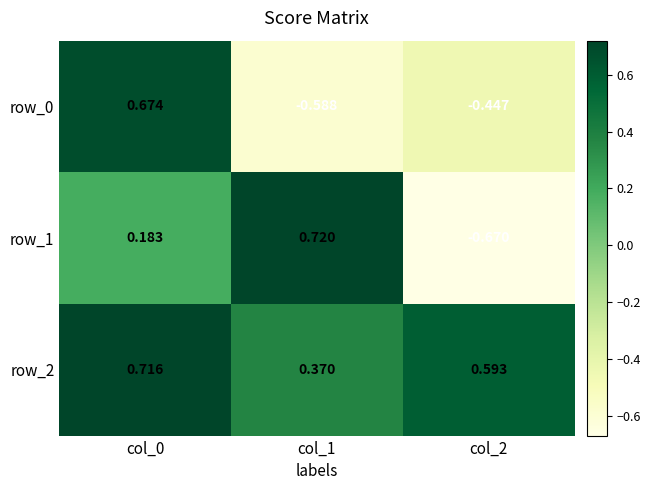

What is the total value across all series at col_2?

-0.5